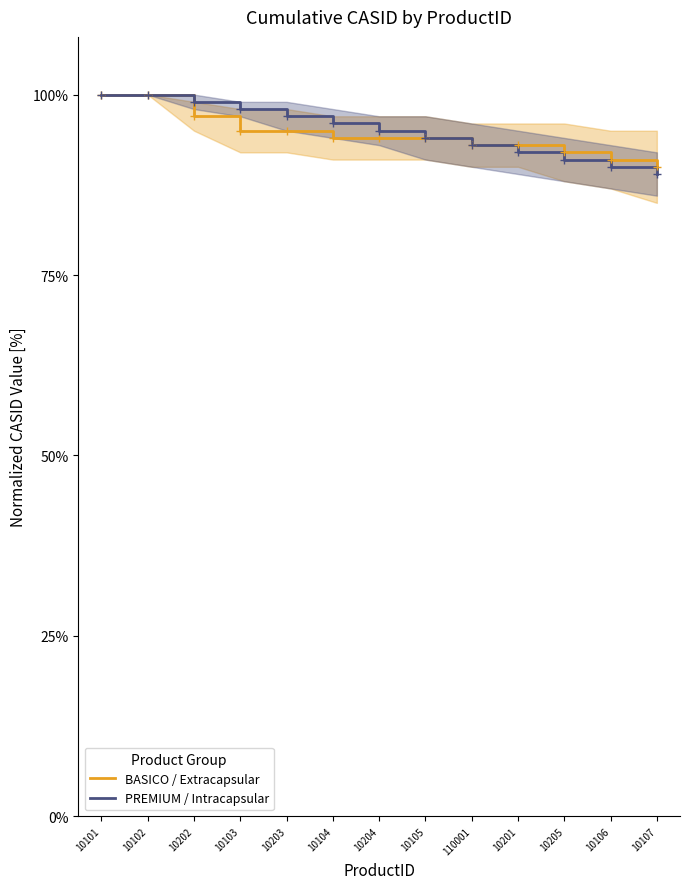

The value of BASICO / Extracapsular at 10104 is 0.3. True or false?

False